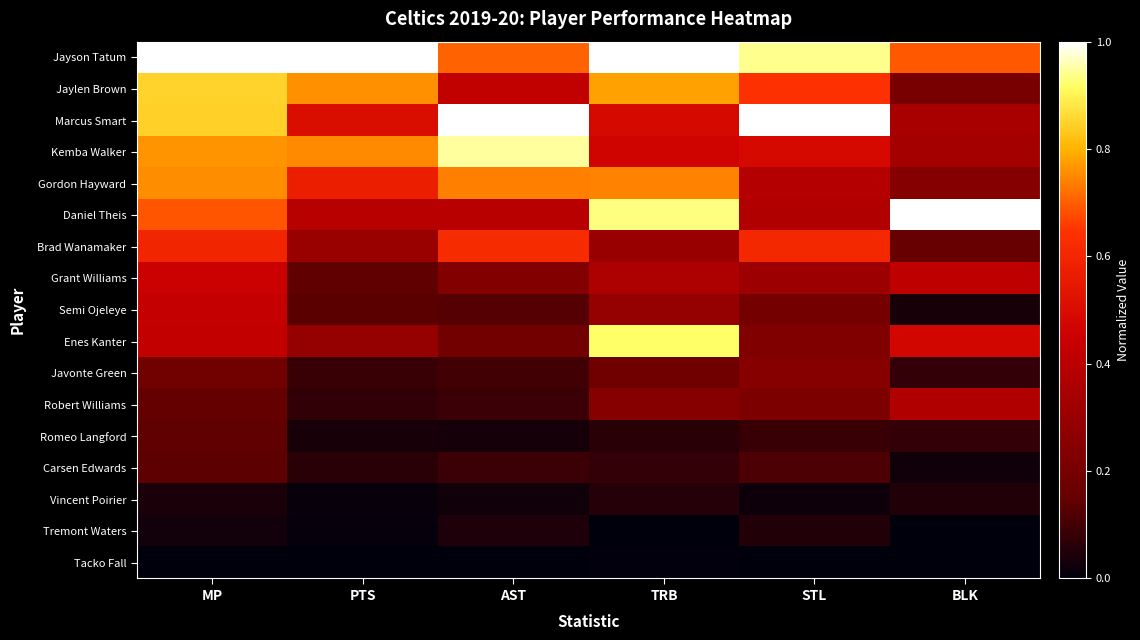

At which category is the sum across all series the highest?

MP